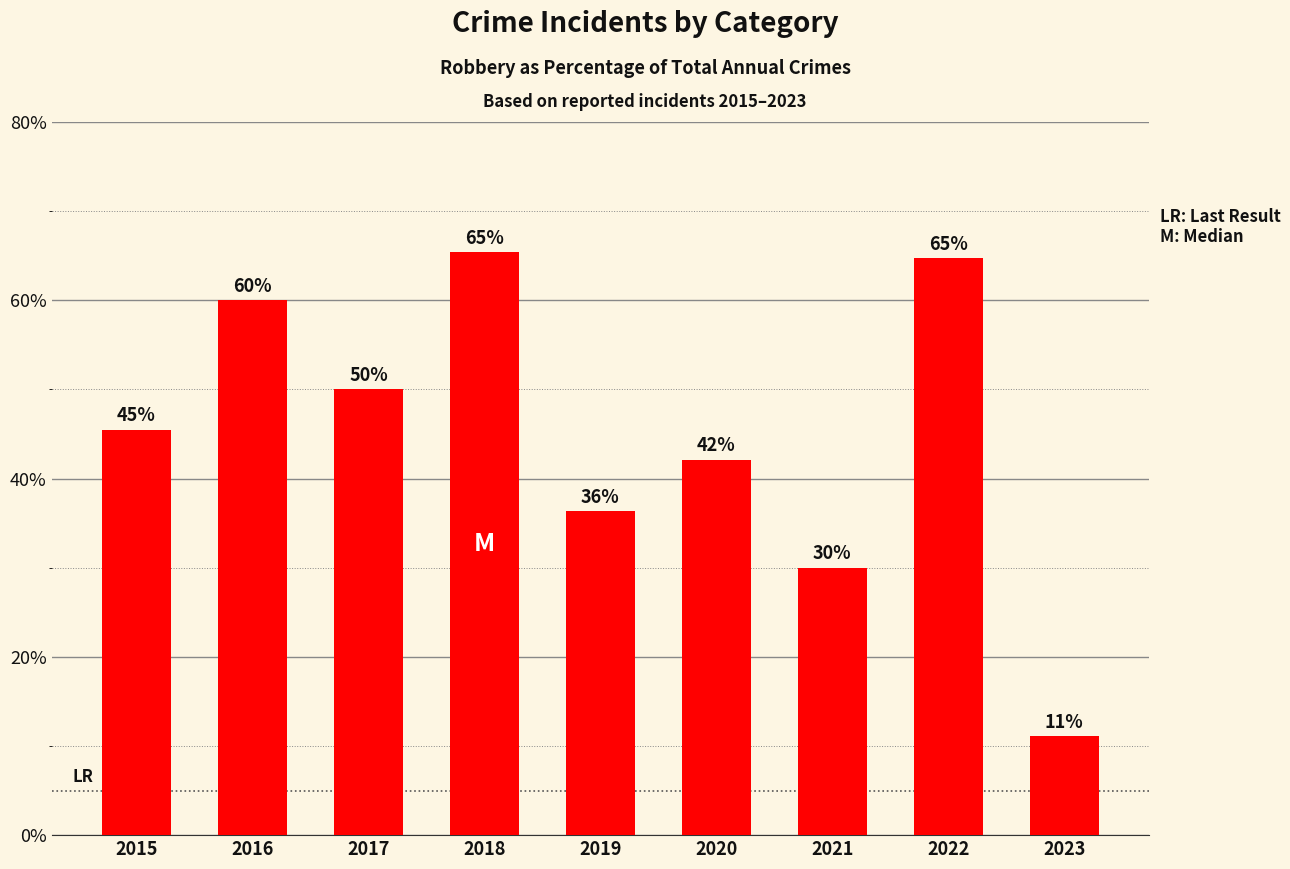

What is the smallest value displayed?

11.1